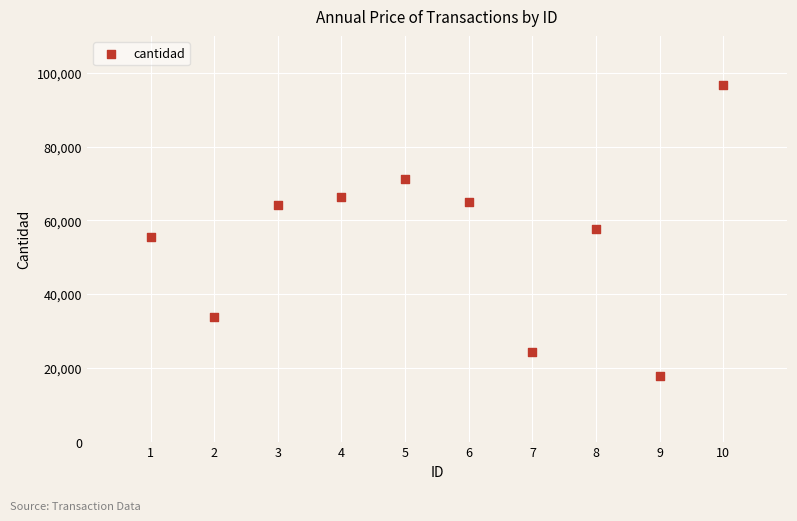

What is the average Y value?

55262